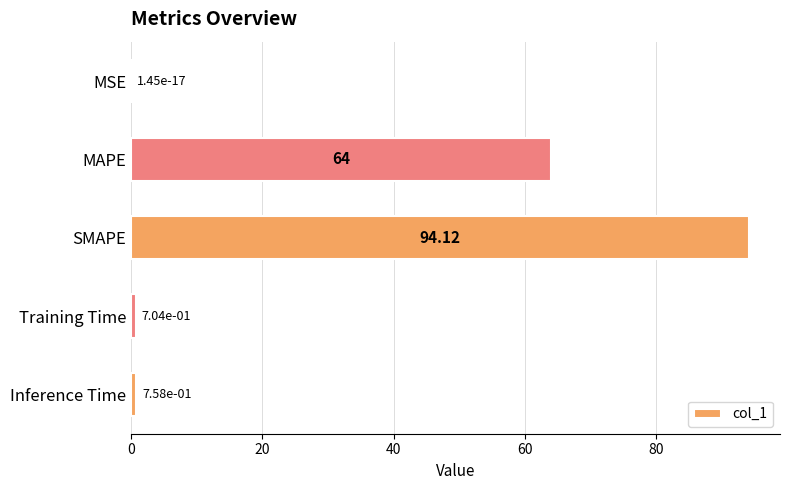

Which category has the highest value across all series?

SMAPE